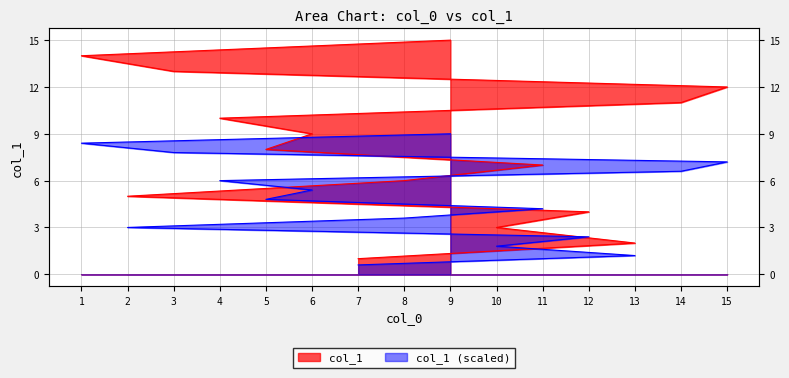

True or false: the data has more than 2 interior local peaks.

False